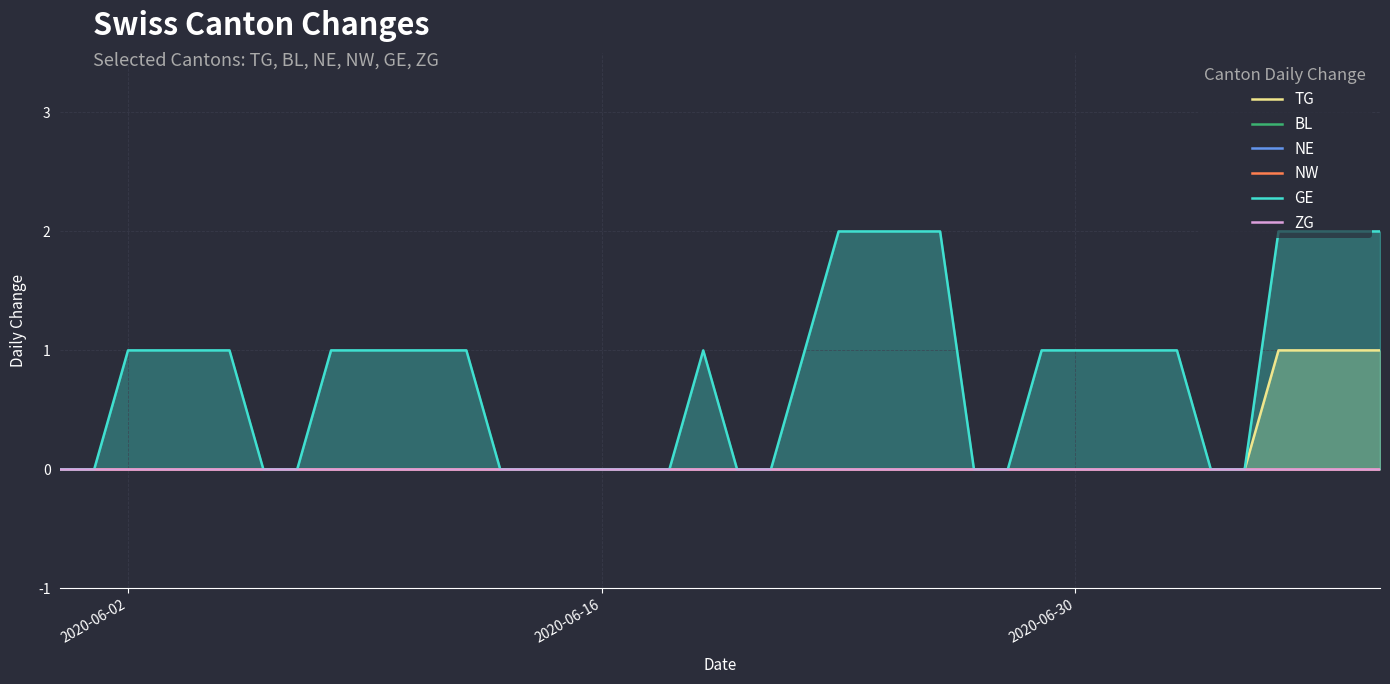

True or false: TG and NE intersect in this chart.

False